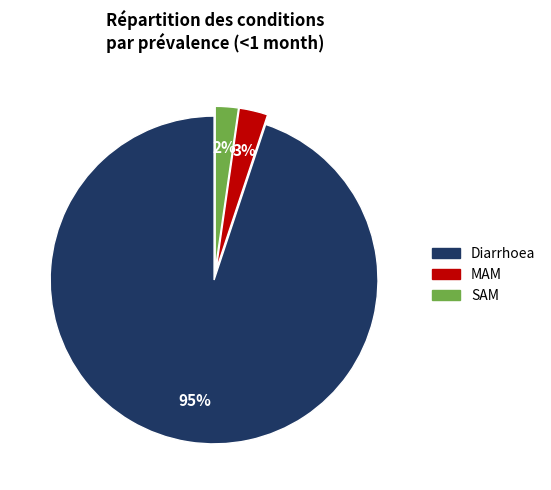

How many slices are in this pie chart?

3